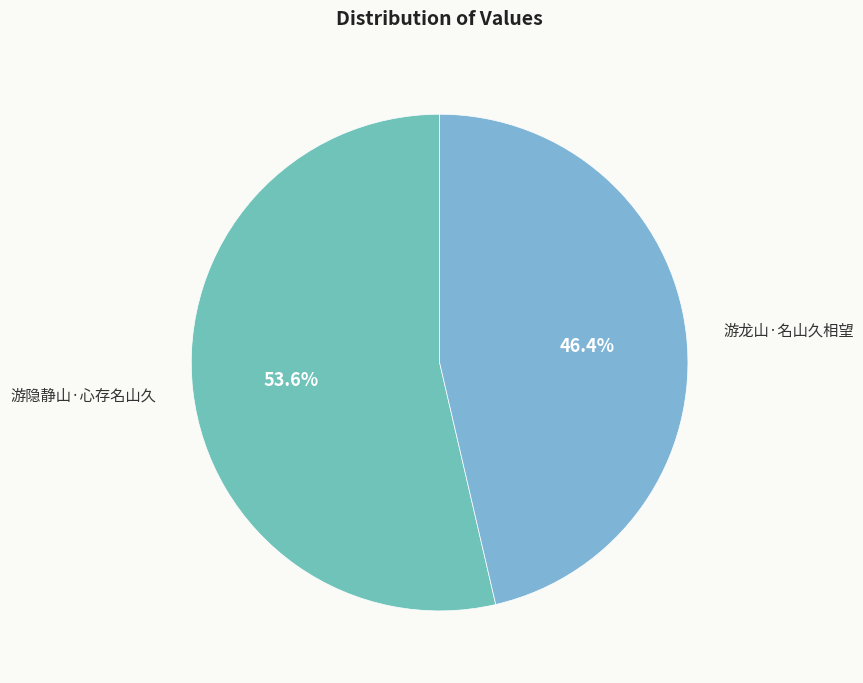

Is it true that 游龙山·名山久相望 is 46% of the pie?

True